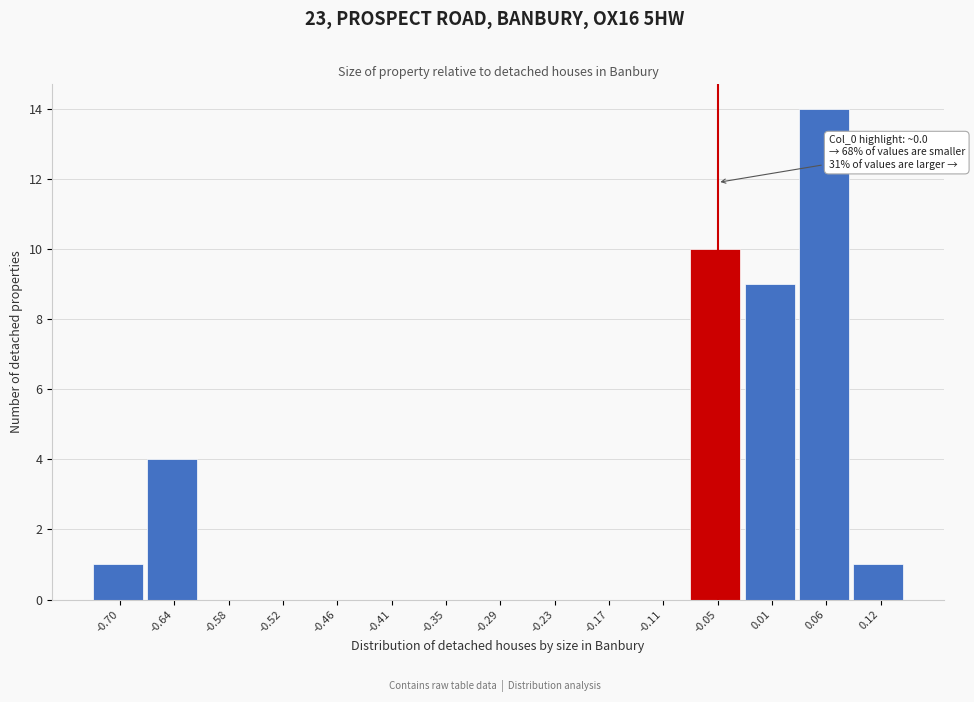

Reading right to left, transcribe all the data shown in this chart.

0.12=1	0.06=14	0.01=9	-0.05=10	-0.11=0	-0.17=0	-0.23=0	-0.29=0	-0.35=0	-0.41=0	-0.46=0	-0.52=0	-0.58=0	-0.64=4	-0.70=1